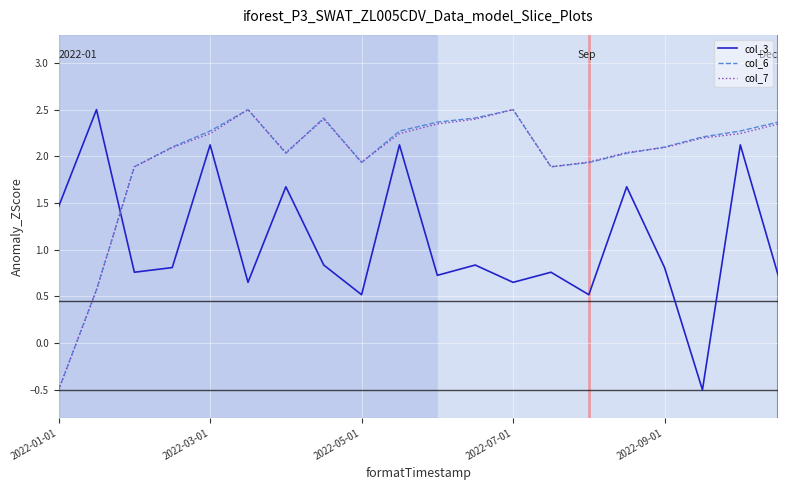

True or false: col_3 and col_6 intersect in this chart.

True